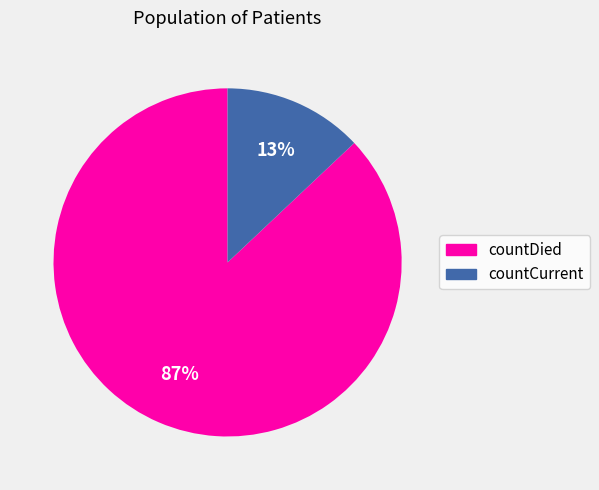

Is the sum of countDied and countCurrent greater than half?

Yes